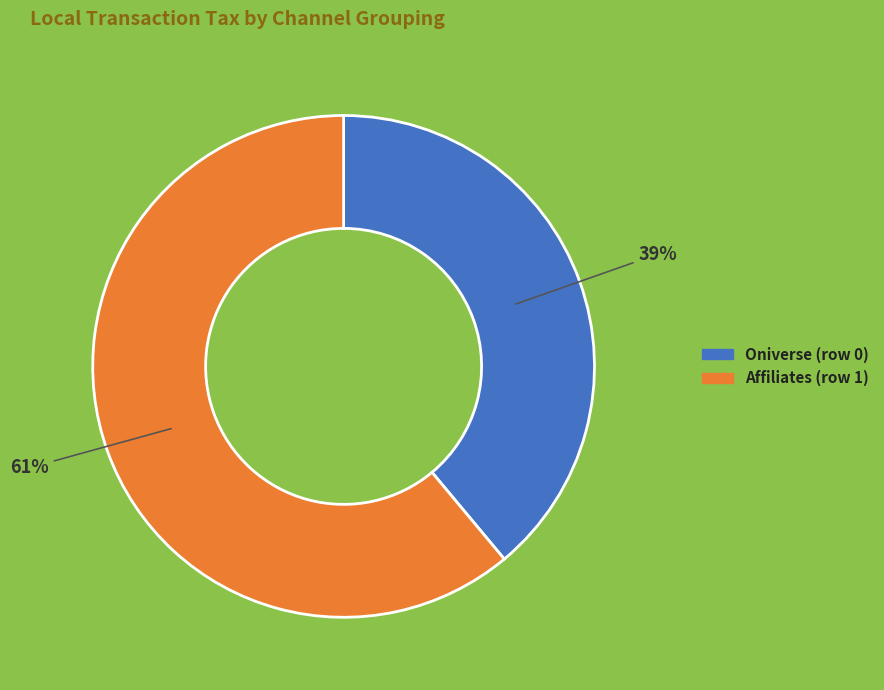

Is there a majority slice in this chart?

Yes